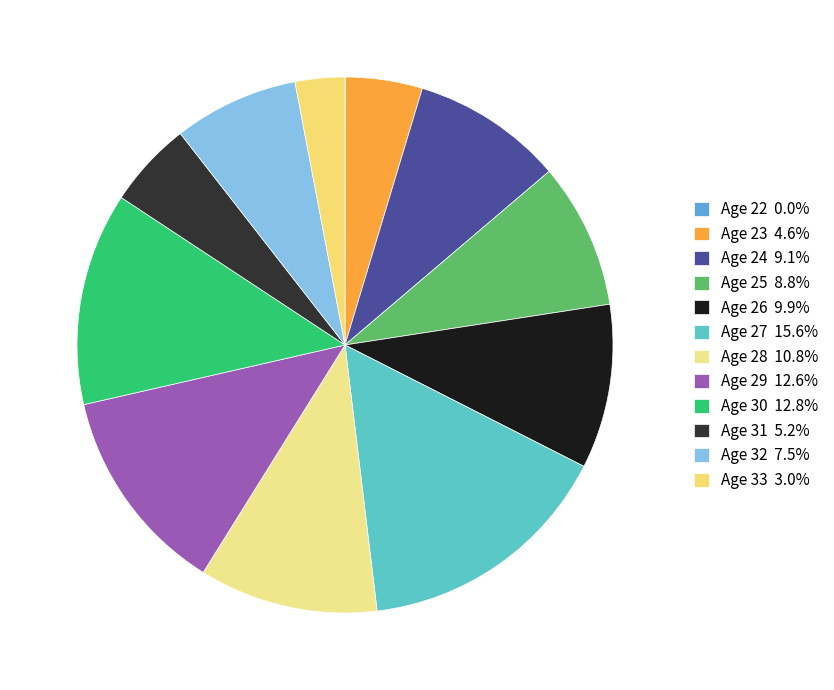

To the nearest percent, what is the difference between the largest and smallest slice percentages?

16%